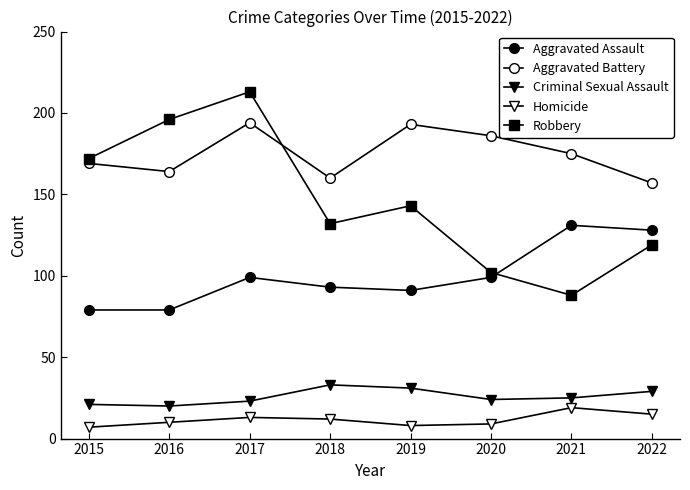

How many series are shown in this chart?

5